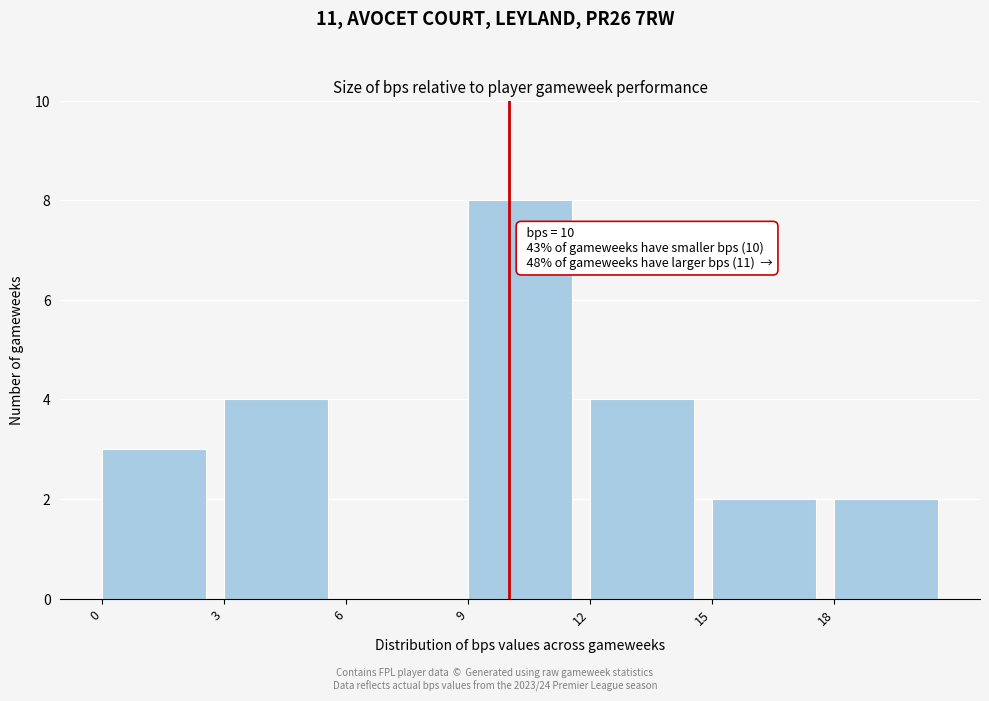

Which range on the x-axis has the tallest bar?

9 to 12